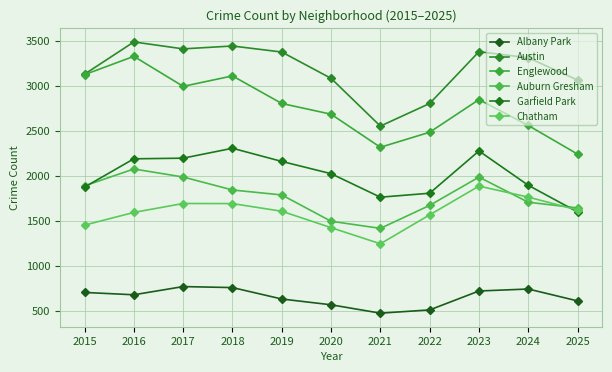

Reading left to right, extract all data points from this chart.

Albany Park: 2015=708	2016=682	2017=773	2018=762	2019=635	2020=571	2021=478	2022=514	2023=724	2024=746	2025=614
Austin: 2015=3130	2016=3488	2017=3411	2018=3443	2019=3376	2020=3084	2021=2554	2022=2805	2023=3380	2024=3312	2025=3065
Englewood: 2015=3125	2016=3328	2017=2995	2018=3111	2019=2805	2020=2686	2021=2319	2022=2486	2023=2848	2024=2561	2025=2243
Auburn Gresham: 2015=1891	2016=2078	2017=1989	2018=1845	2019=1790	2020=1498	2021=1419	2022=1674	2023=1988	2024=1709	2025=1646
Garfield Park: 2015=1877	2016=2191	2017=2198	2018=2308	2019=2162	2020=2026	2021=1765	2022=1809	2023=2278	2024=1897	2025=1601
Chatham: 2015=1455	2016=1596	2017=1695	2018=1694	2019=1609	2020=1427	2021=1248	2022=1569	2023=1888	2024=1766	2025=1623